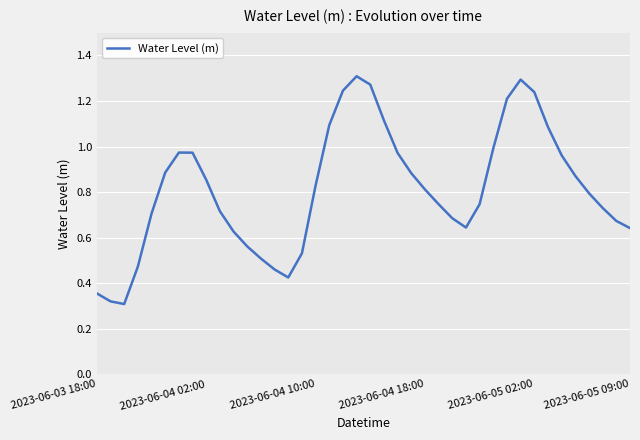

Does the chart have visible grid lines?

Yes